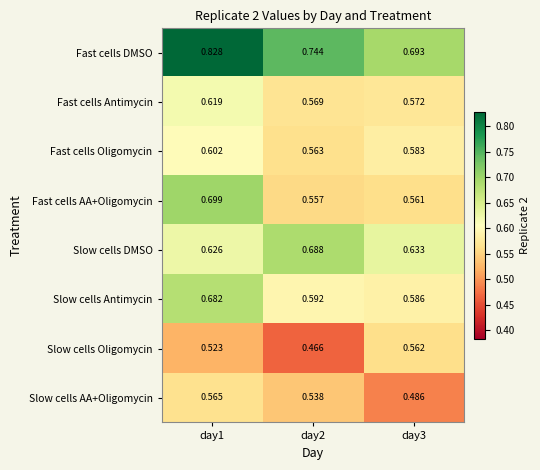

Which series has the widest spread of values?

Fast cells AA+Oligomycin